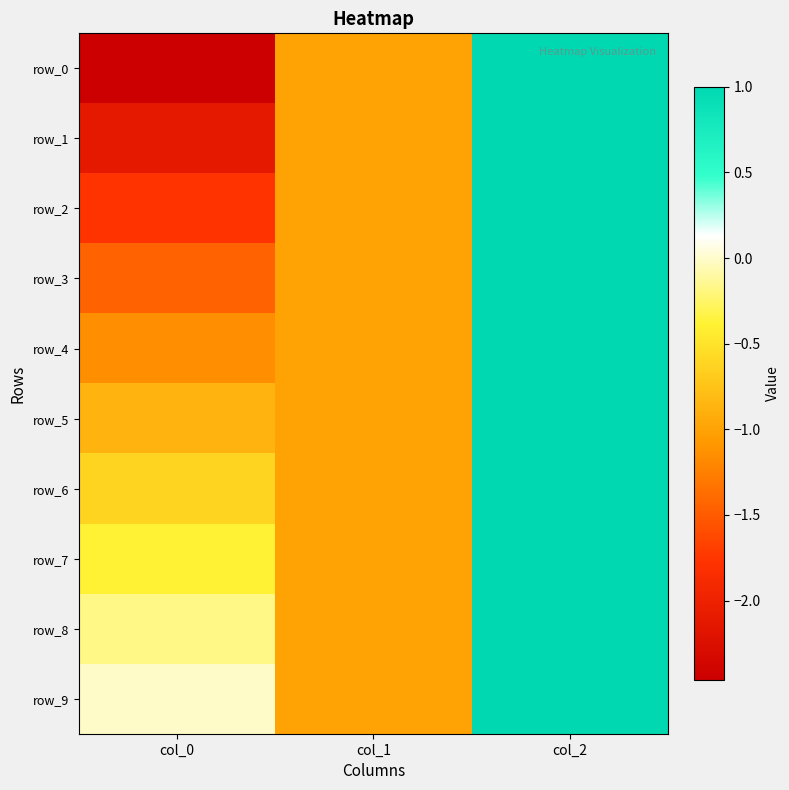

What is the difference between the row_1 values at col_1 and col_2?

2.0